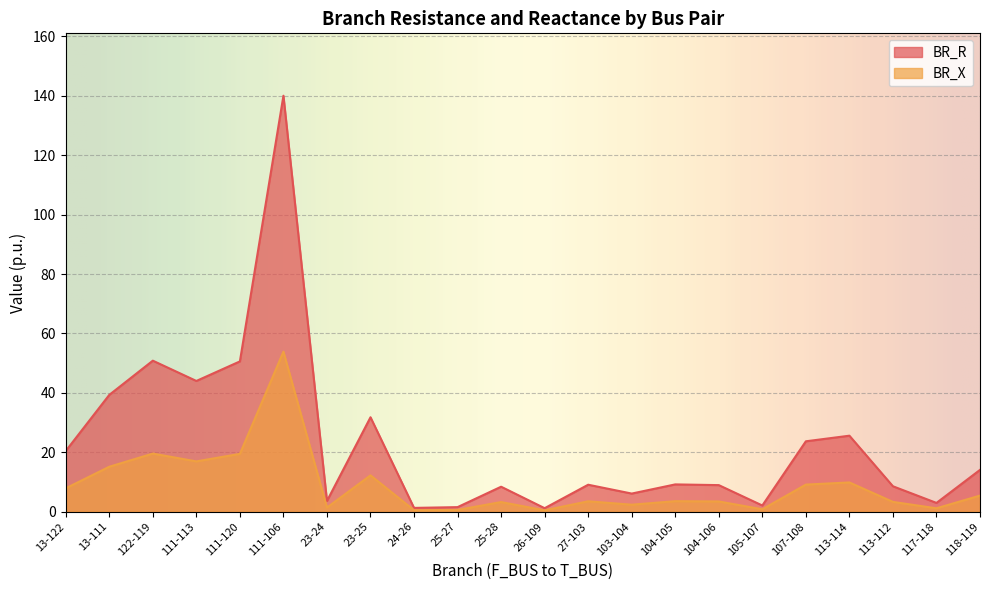

What position from the left is 113-112?

20